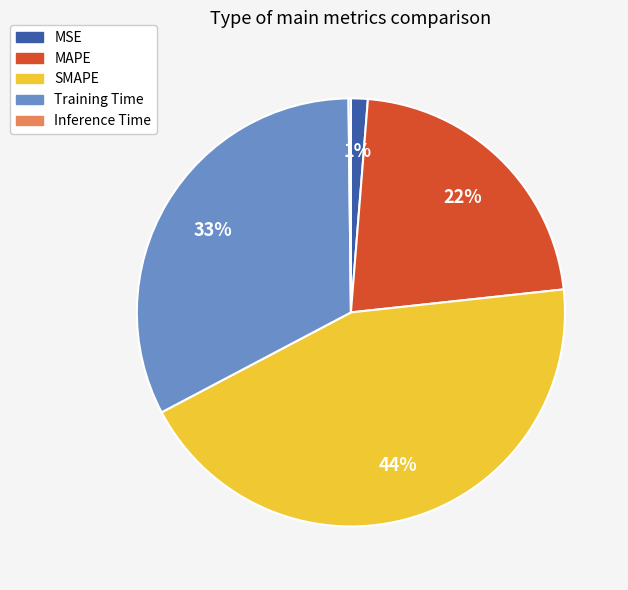

Which category has the biggest portion of the pie?

SMAPE